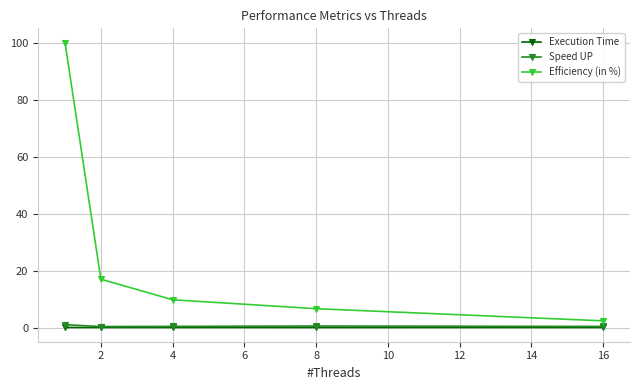

True or false: Efficiency (in %) and Execution Time intersect in this chart.

False